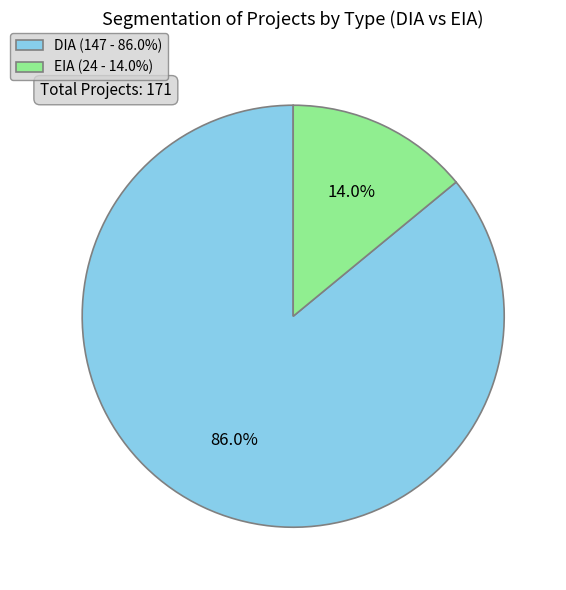

Which slice is the smallest?

EIA